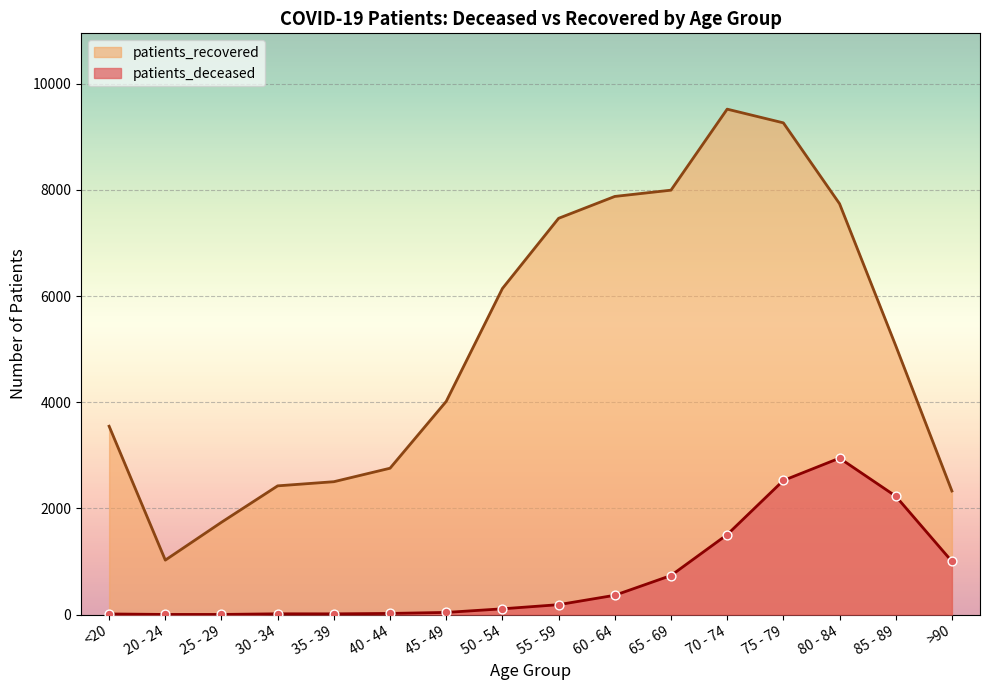

At how many categories does at least one series exceed 3514?

10